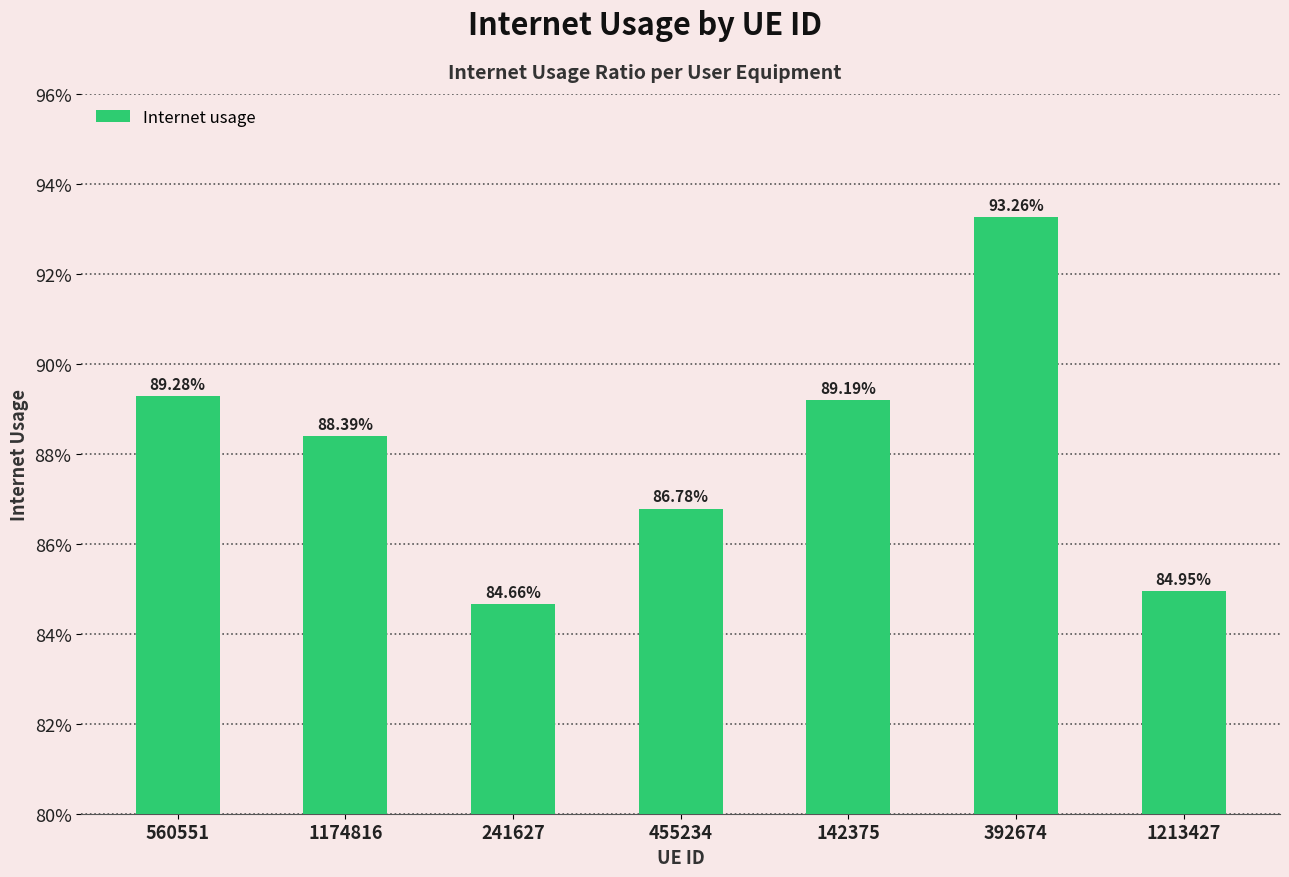

What is the value of the 1st bar from the left?

0.9